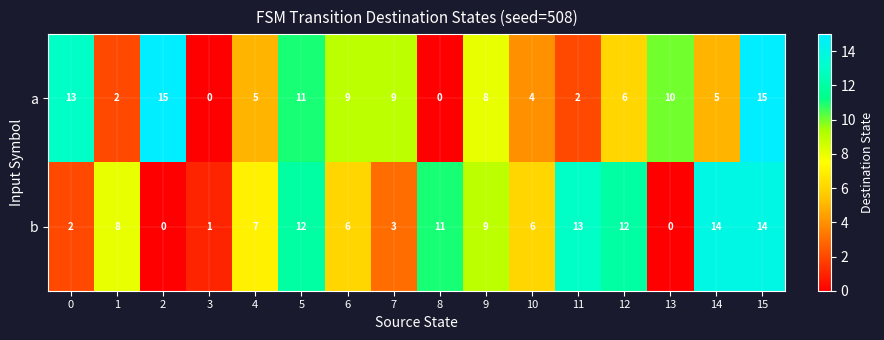

At 4, list the series in order from largest to smallest.

b, a